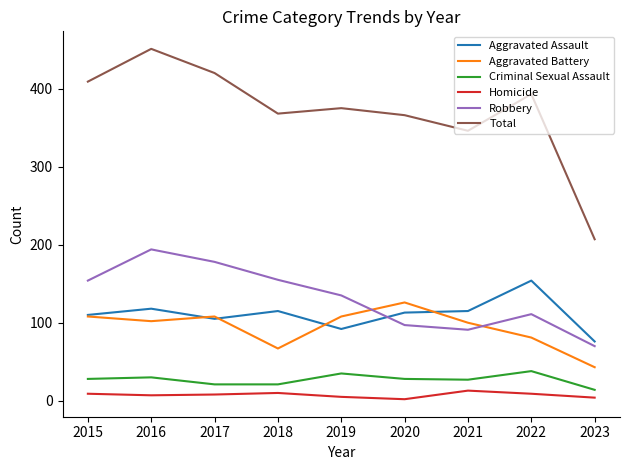

True or false: Total has a value of 393 at 2022.

True